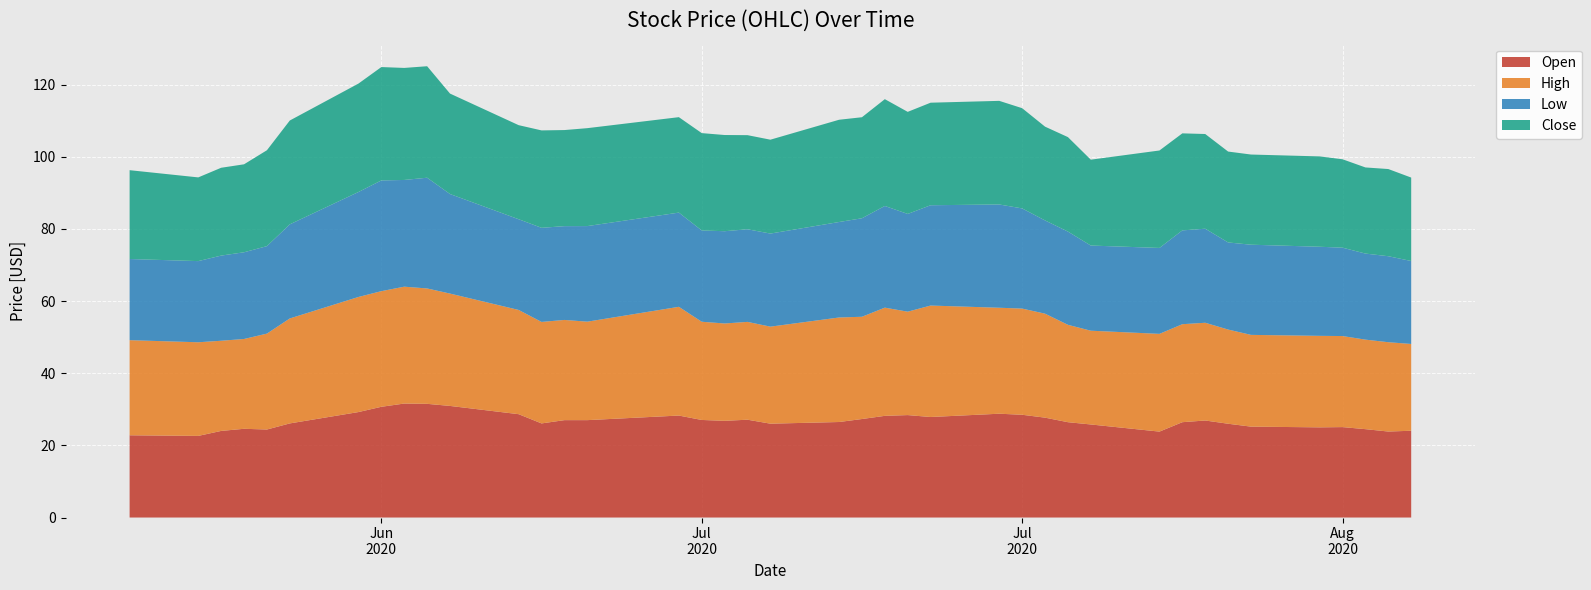

Reading left to right, extract all data points from this chart.

Open: 22.8	22.6	24.0	24.6	24.4	26.1	29.2	30.7	31.6	31.5	30.9	28.6	26.1	27.0	27.0	28.3	27.1	26.8	27.1	26.0	26.5	27.3	28.2	28.4	27.9	28.8	28.5	27.7	26.4	25.8	23.8	26.4	26.9	26.0	25.2	25.0	25.1	24.5	23.8	24.1
High: 26.4	26.0	25.0	24.9	26.6	29.1	31.9	32.1	32.4	32.0	31.1	28.9	28.1	27.8	27.3	30.1	27.2	27.0	27.1	26.9	29.0	28.4	30.0	28.7	30.9	29.4	29.4	28.8	27.0	26.0	27.1	27.2	27.1	26.1	25.4	25.4	25.2	24.8	24.8	24.1
Low: 22.5	22.5	23.6	24.0	24.2	26.1	29.1	30.7	29.6	30.7	27.6	25.1	26.1	26.0	26.5	26.1	25.3	25.6	25.7	25.8	26.5	27.3	28.2	27.1	27.8	28.6	27.8	25.9	25.9	23.6	23.8	26.0	26.1	24.1	25.0	24.7	24.5	23.9	23.8	23.0
Close: 24.6	23.2	24.4	24.4	26.6	28.8	30.1	31.4	31.1	30.9	27.9	26.1	27.0	26.6	27.1	26.5	27.0	26.7	26.1	26.0	28.4	28.0	29.6	28.3	28.4	28.7	27.8	26.0	26.2	23.8	27.0	26.9	26.3	25.2	25.0	25.1	24.5	23.9	24.2	23.1